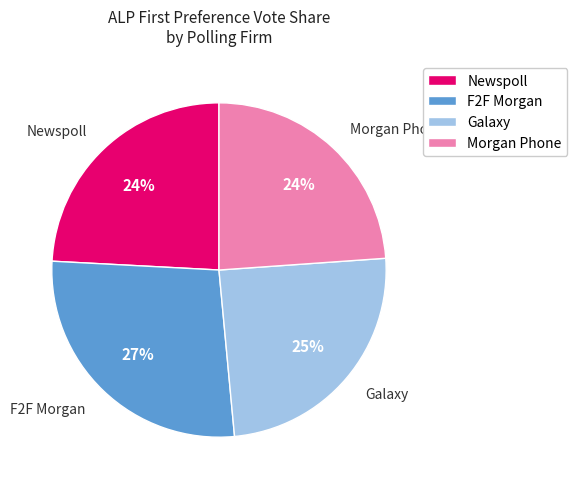

Is it true that Galaxy is 16% of the pie?

False